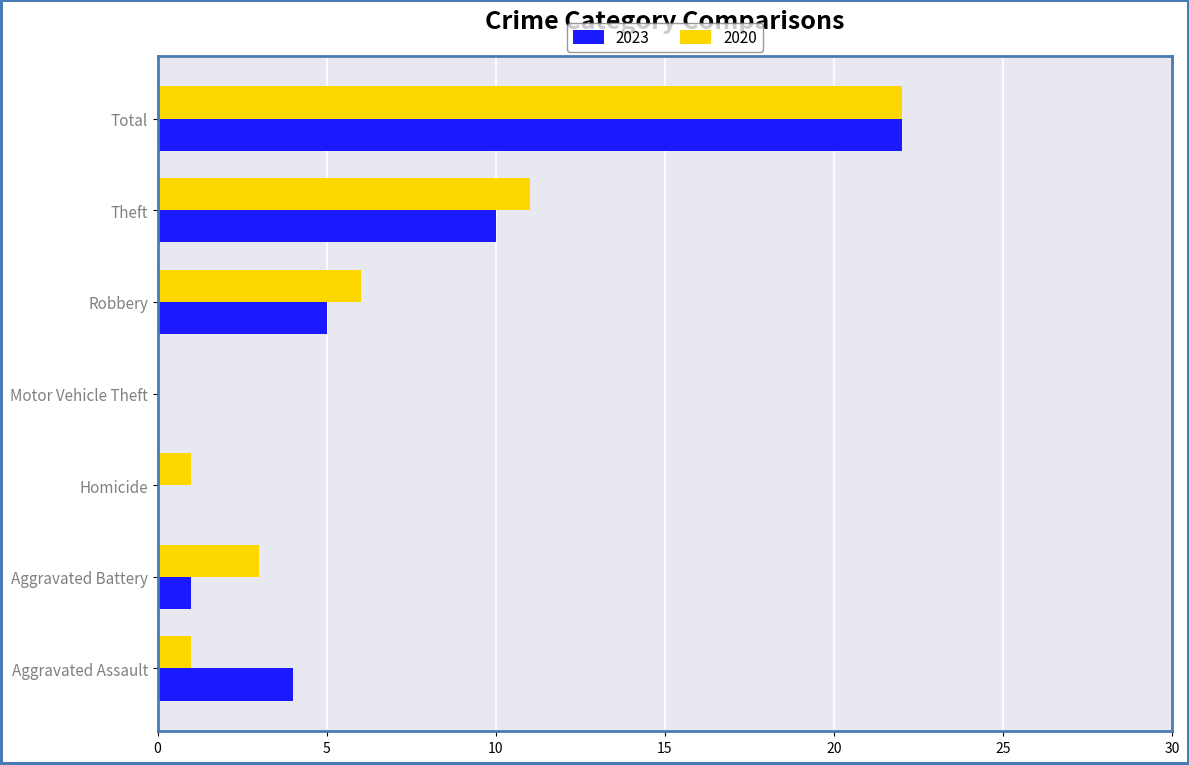

Which category has the highest value in the 2020 series?

Total